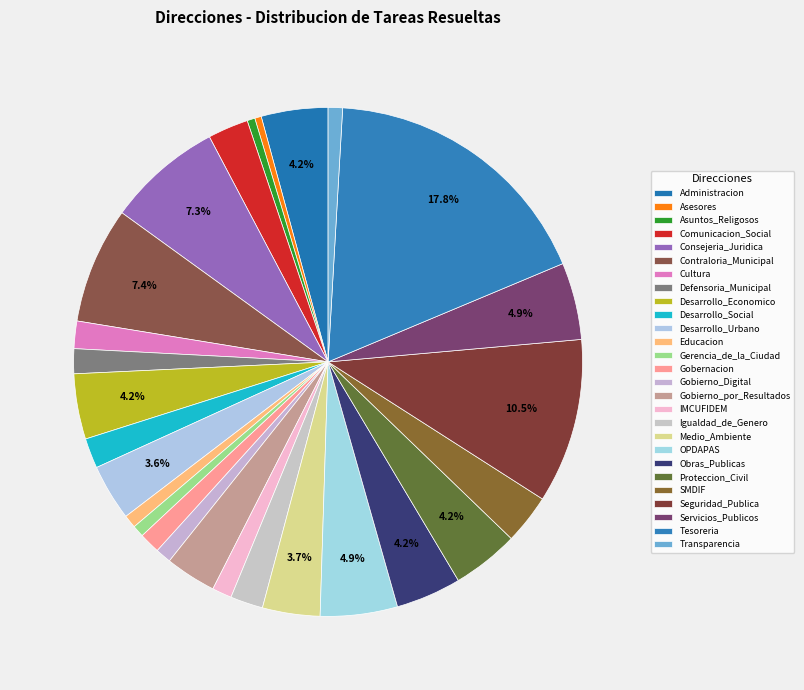

To the nearest percent, what is the difference between the largest and smallest slice percentages?

17%